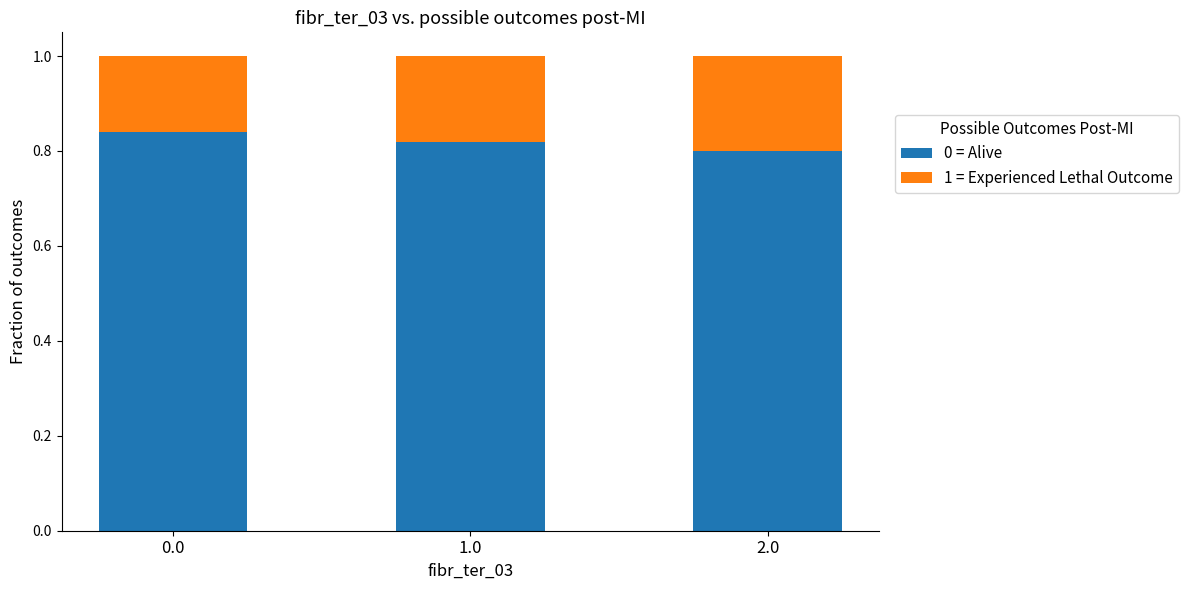

How many bars are there in total?

3